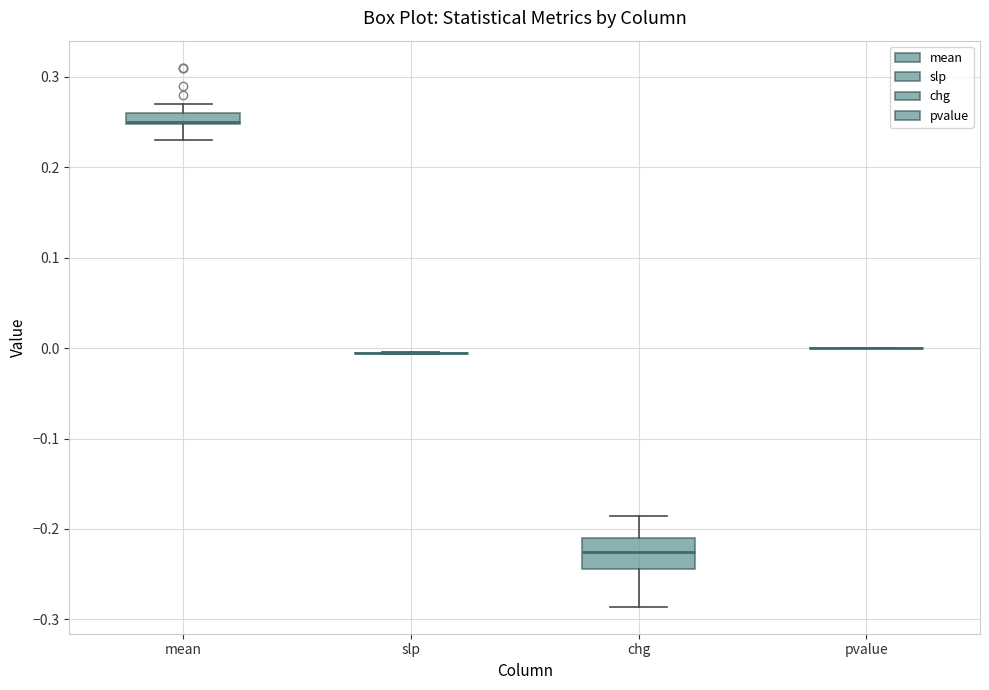

Comparing the boxes themselves (not the whiskers), which one is the tallest?

chg